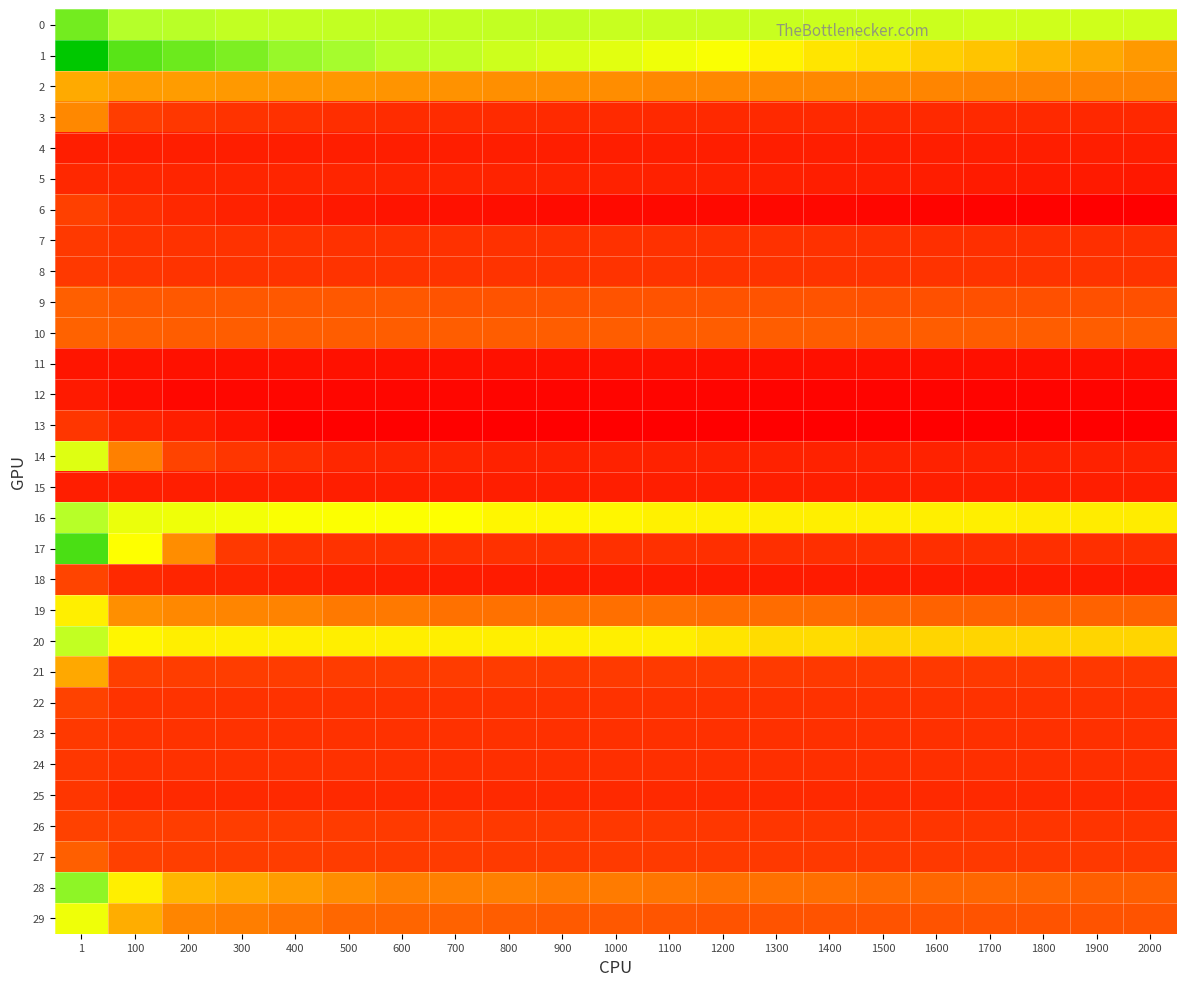

What is the difference between the highest and lowest values at 1900?

8.8